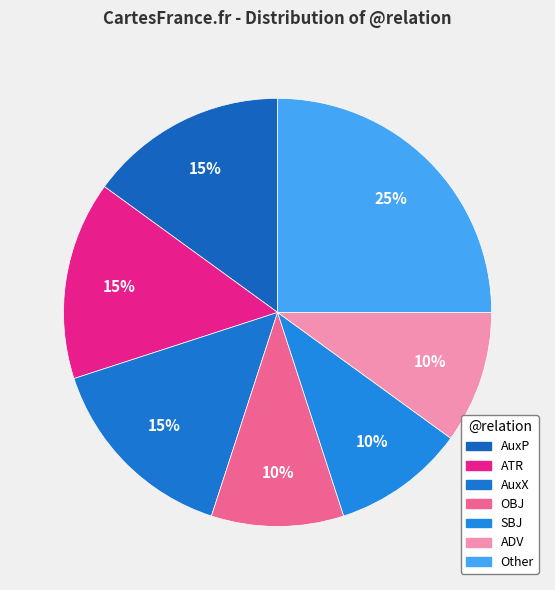

How many slices are in this pie chart?

7